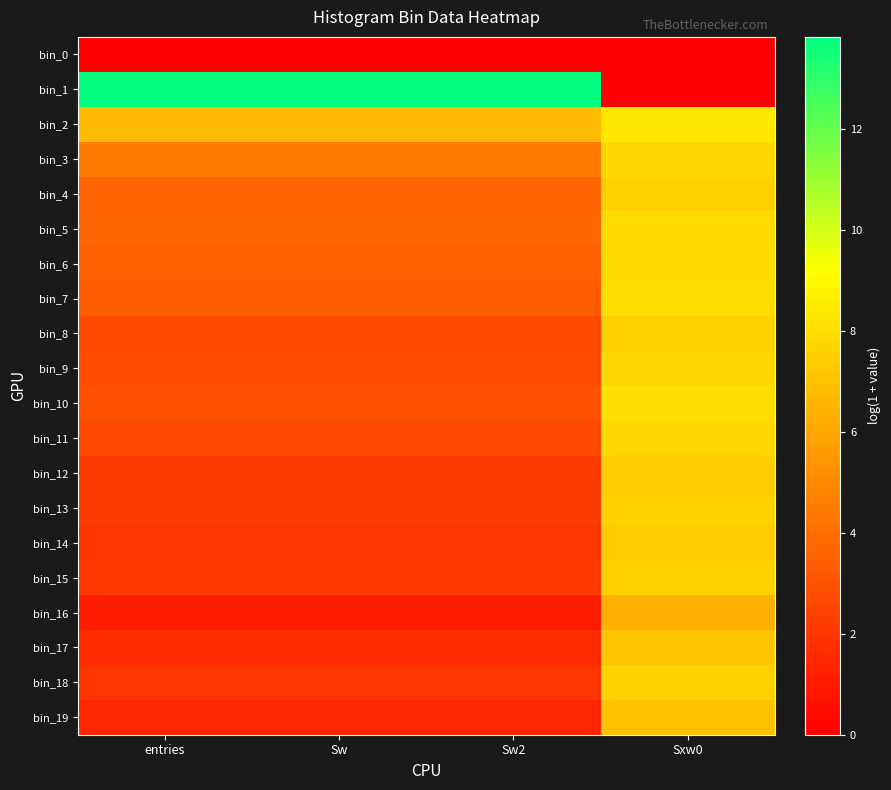

Rank the series at Sxw0 from highest to lowest value.

bin_2, bin_10, bin_7, bin_6, bin_5, bin_11, bin_3, bin_9, bin_18, bin_15, bin_13, bin_8, bin_4, bin_12, bin_14, bin_17, bin_19, bin_16, bin_0, bin_1